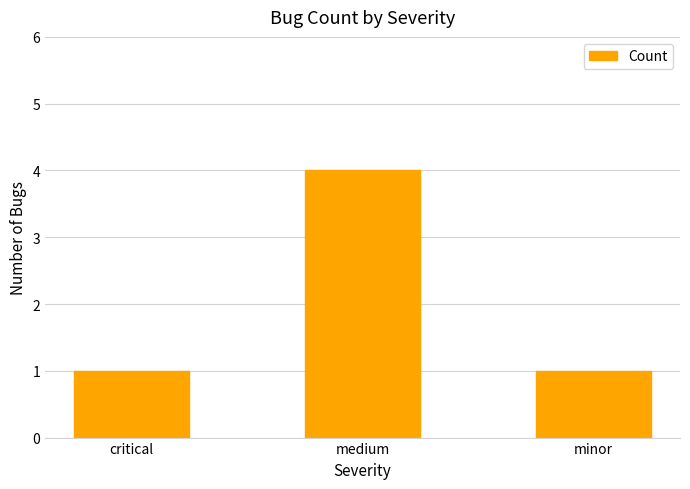

Between medium and minor, which is larger?

medium